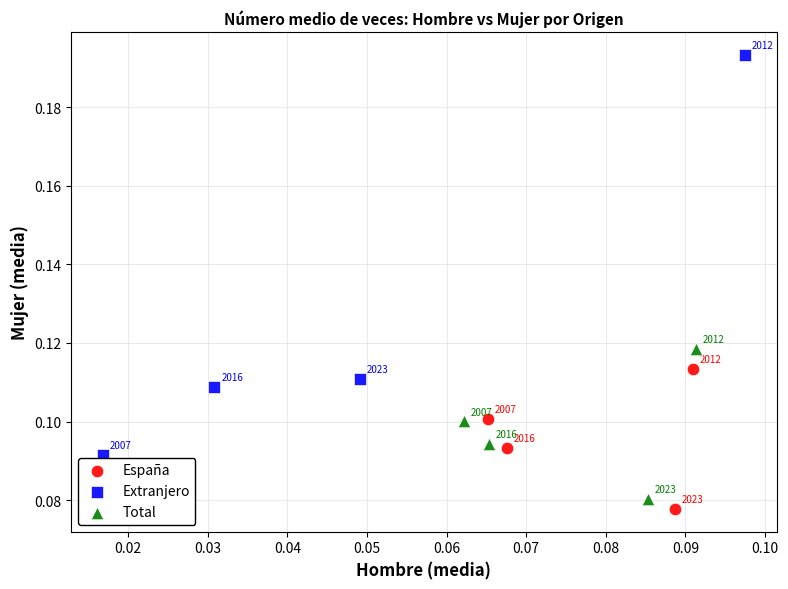

Which series has the widest spread of Y values?

Extranjero